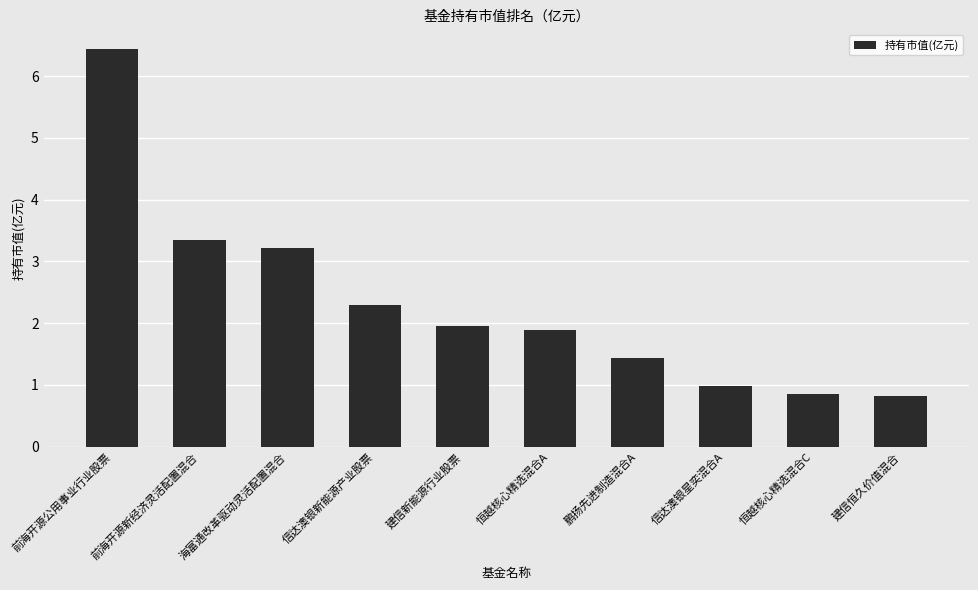

How many series are shown in this chart?

1